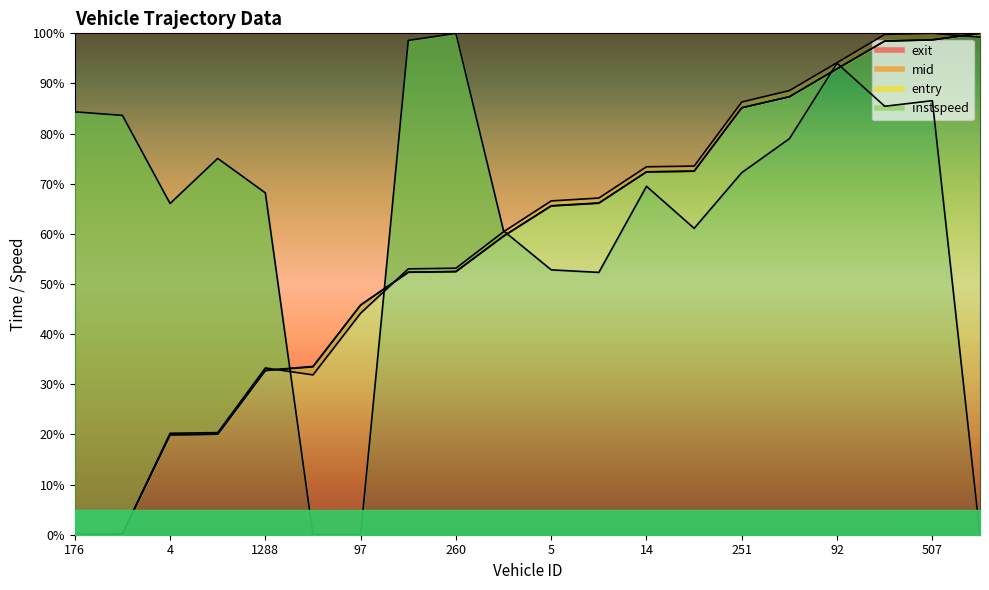

What is the difference between the second highest and minimum values in the entry series?

98.7